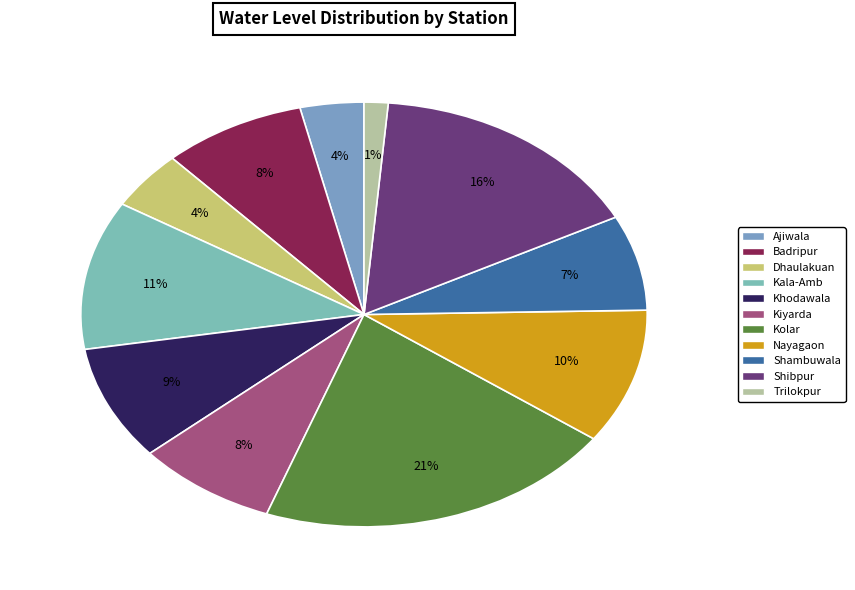

Does any single category account for the majority?

No